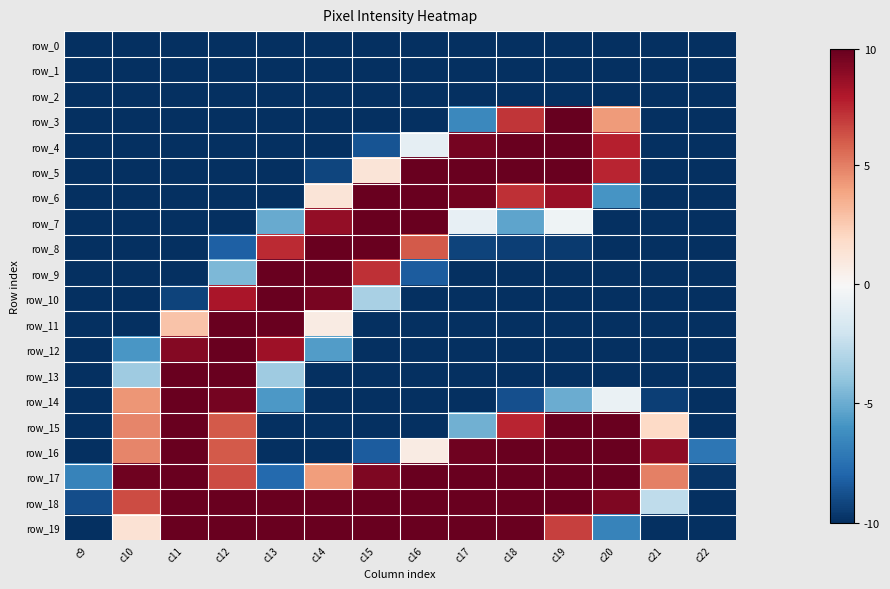

Which category has the lowest value across all series?

c9